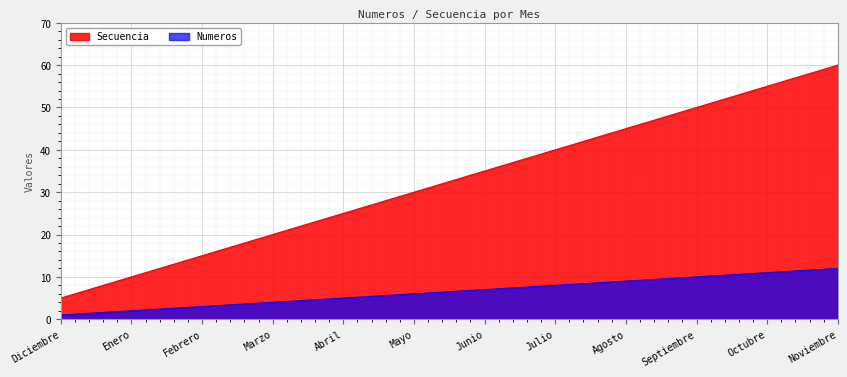

What is the difference between the maximum and minimum values in the Numeros series?

55